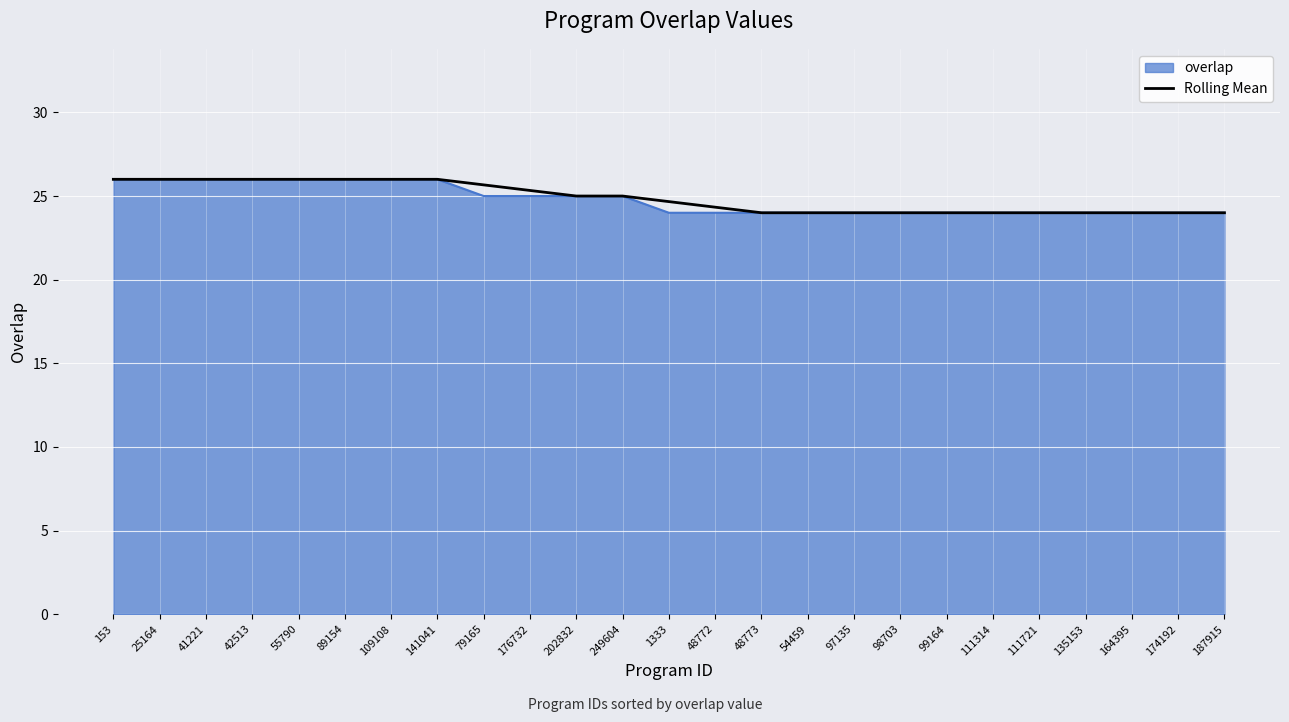

What is the highest value of the overlap series?

26.0